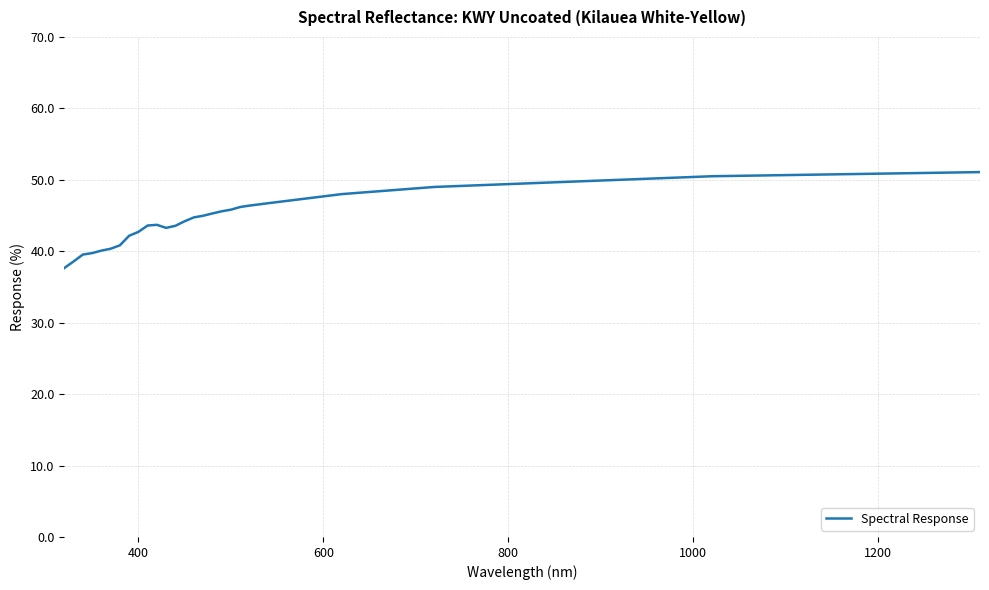

What is the minimum value shown in the chart?

37.7